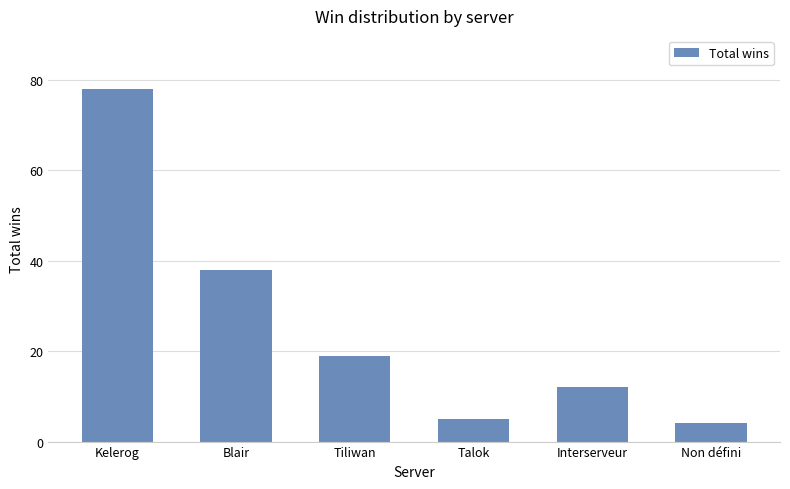

Where does the data first go above 19?

Kelerog